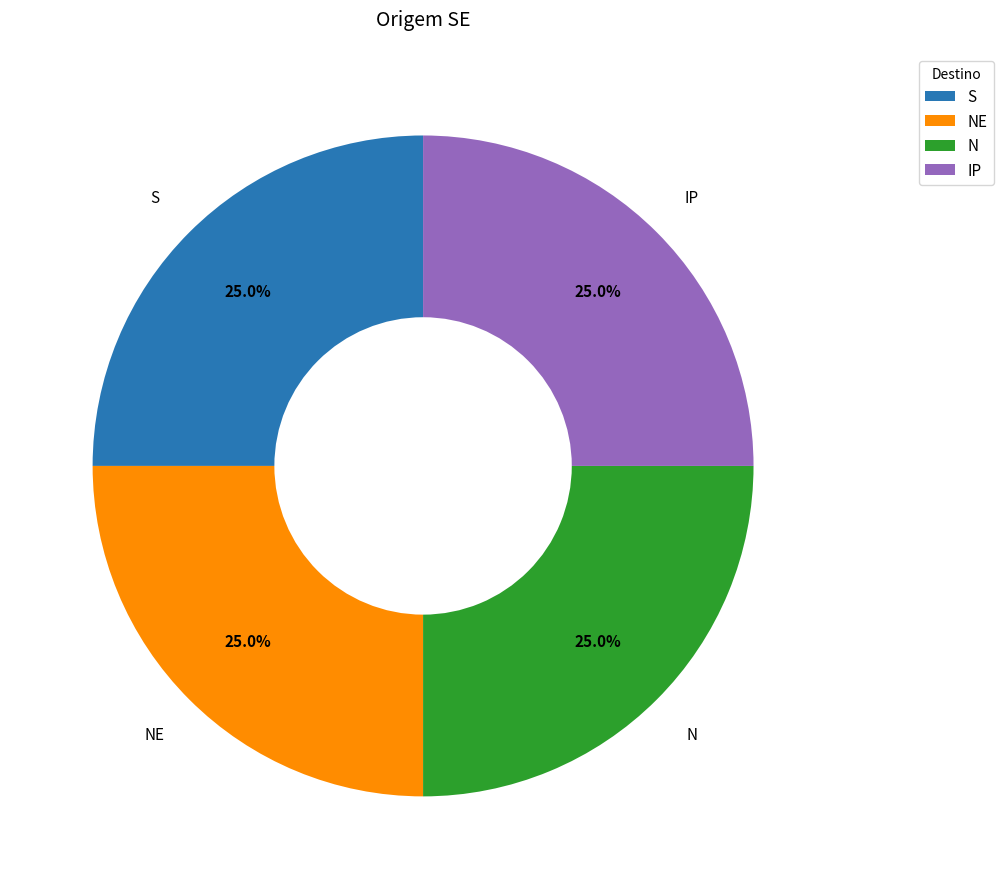

Does any single category account for the majority?

No